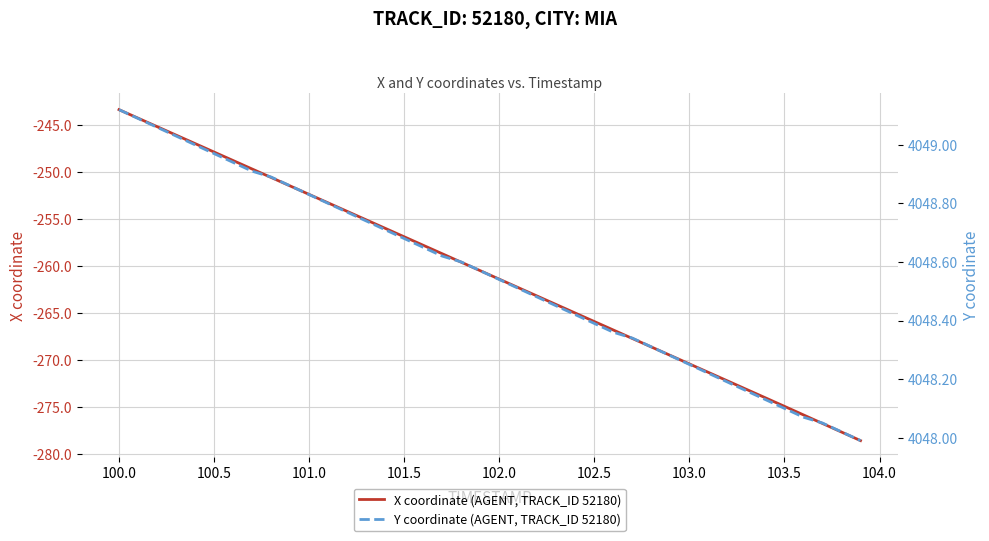

Does the chart have visible grid lines?

Yes